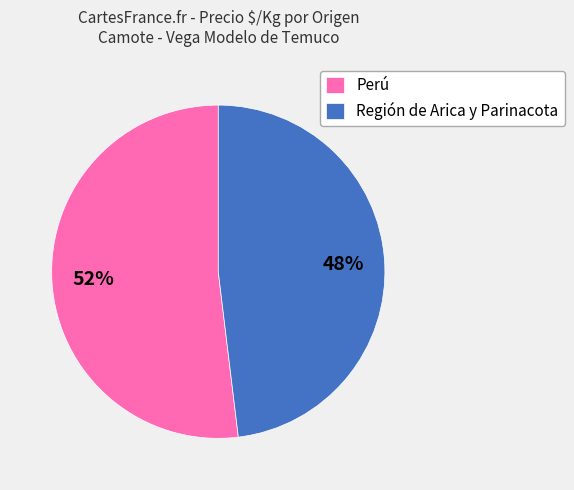

Is there a majority slice in this chart?

Yes